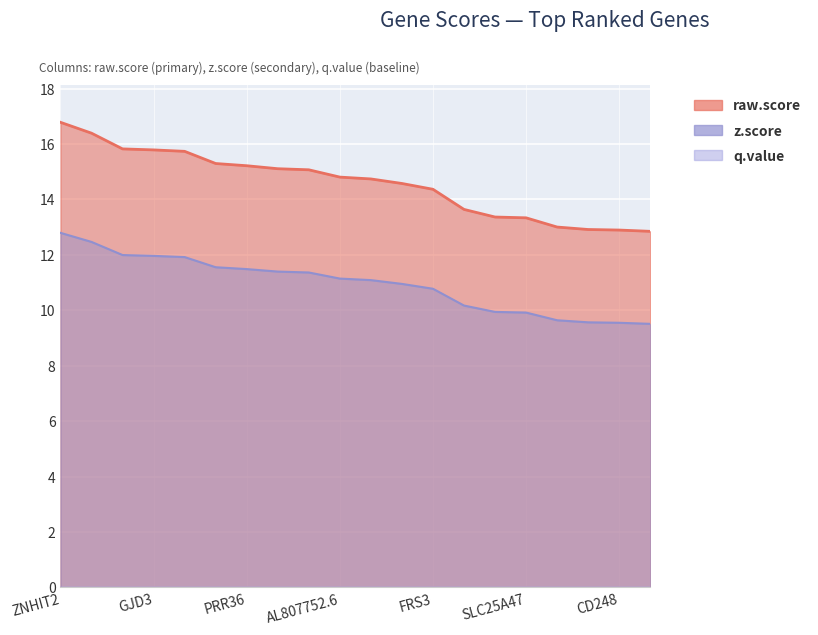

How many categories are shown in the chart?

20